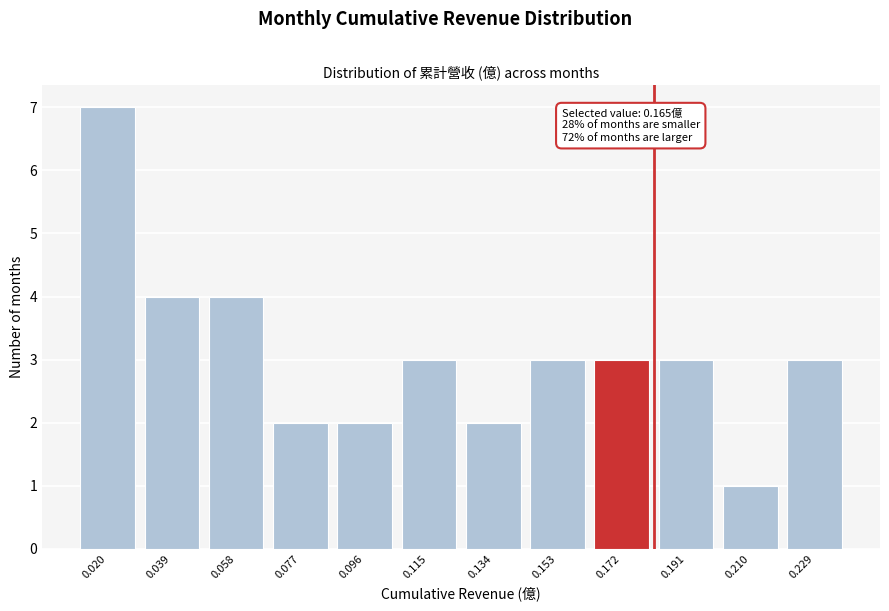

Reading left to right, transcribe all the data shown in this chart.

7	4	4	2	2	3	2	3	3	3	1	3